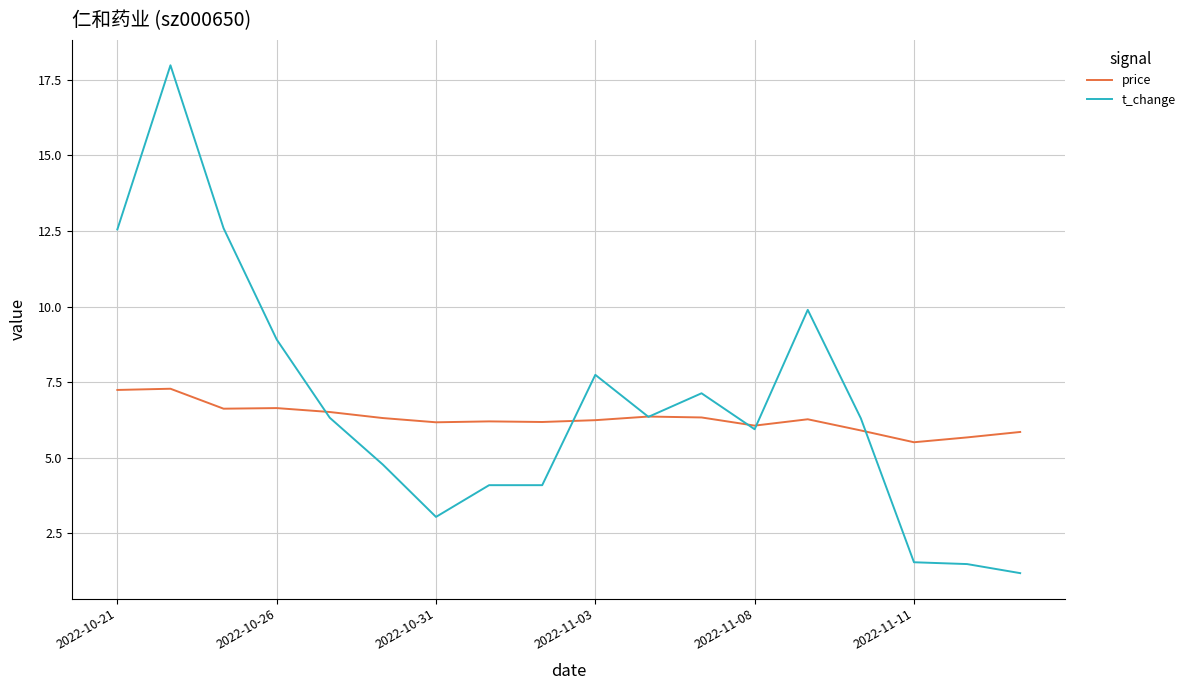

List the series in order of their peak value, highest first.

t_change, price